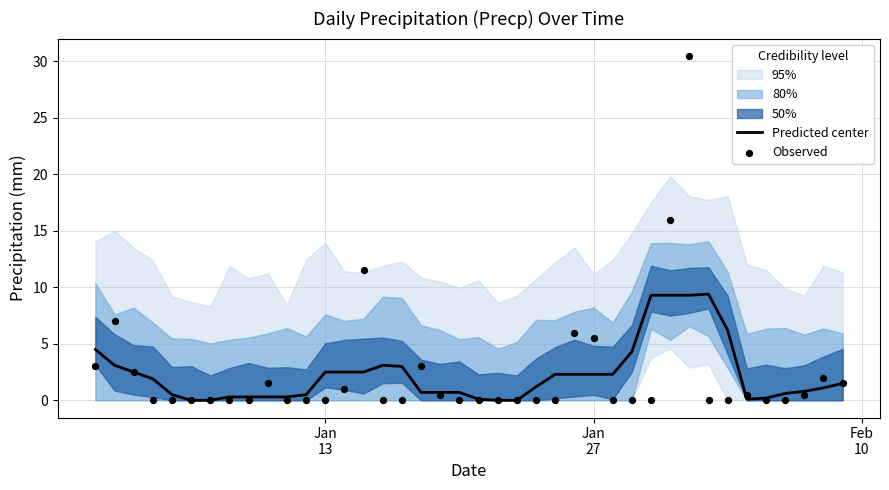

What is the maximum value for Predicted center?

9.4